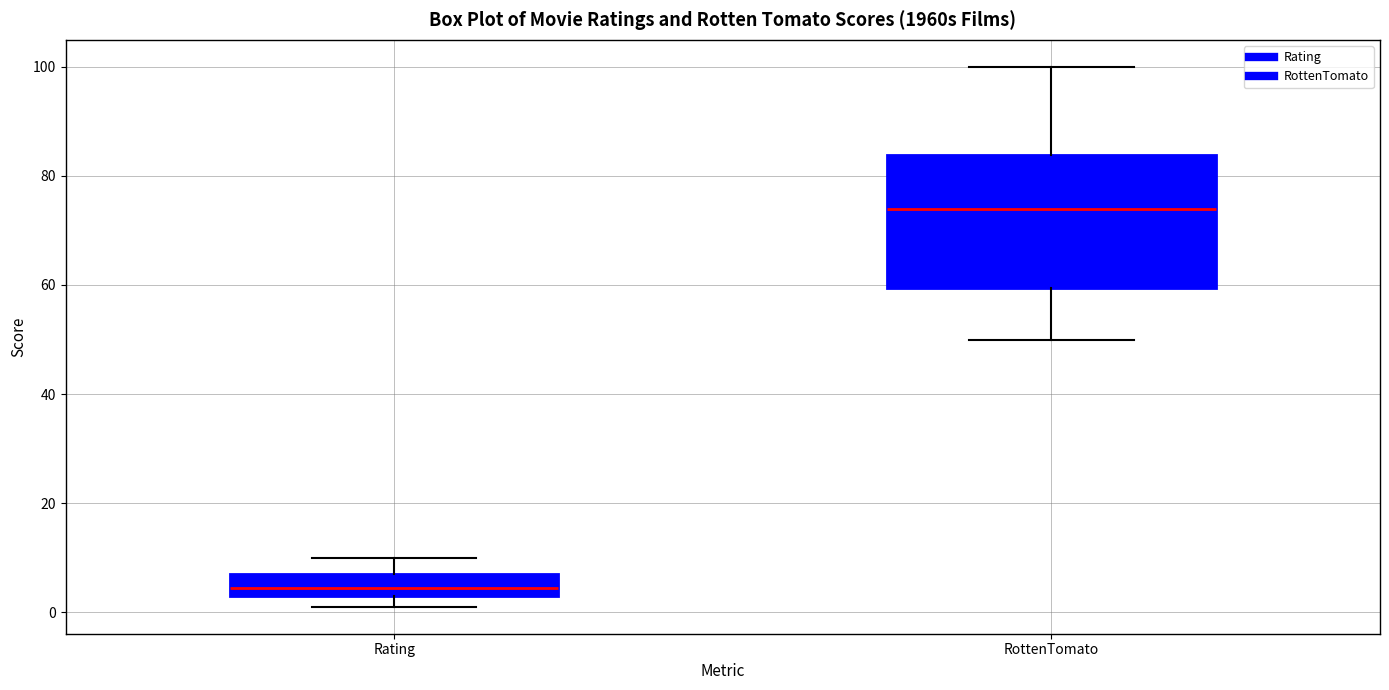

Which box has the highest median line?

RottenTomato